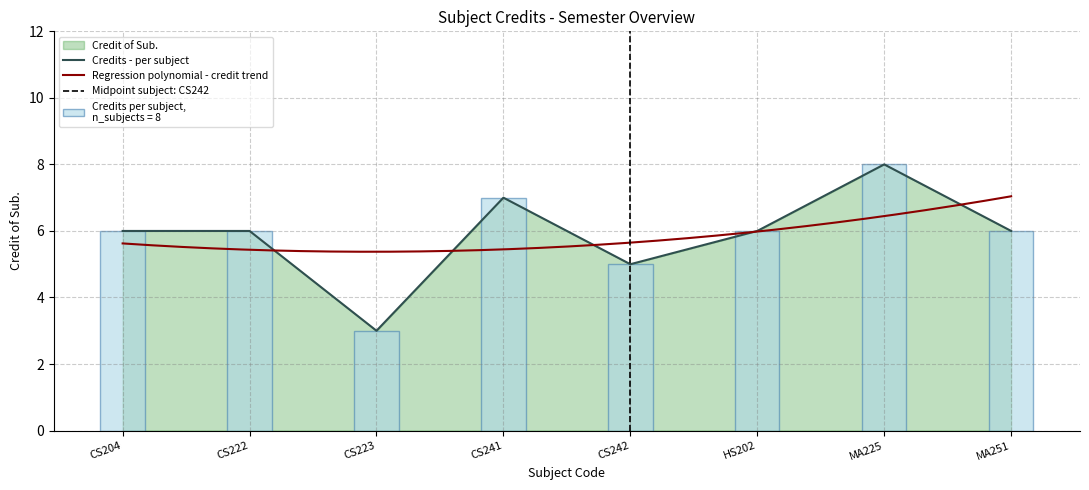

Rank the categories by value from lowest to highest.

CS223, CS242, CS204, CS222, HS202, MA251, CS241, MA225